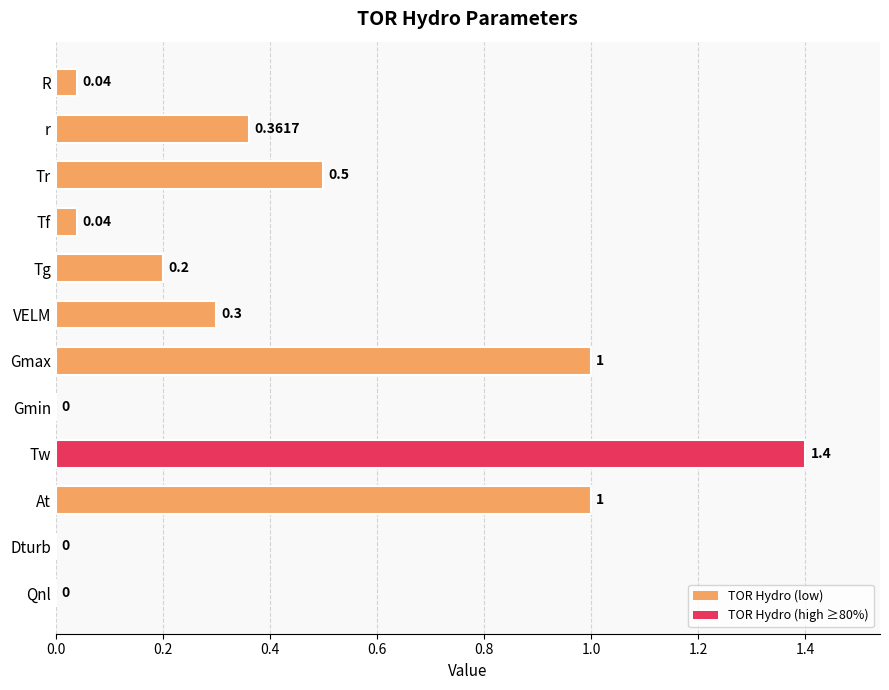

Which label corresponds to the largest value in the chart?

Tw